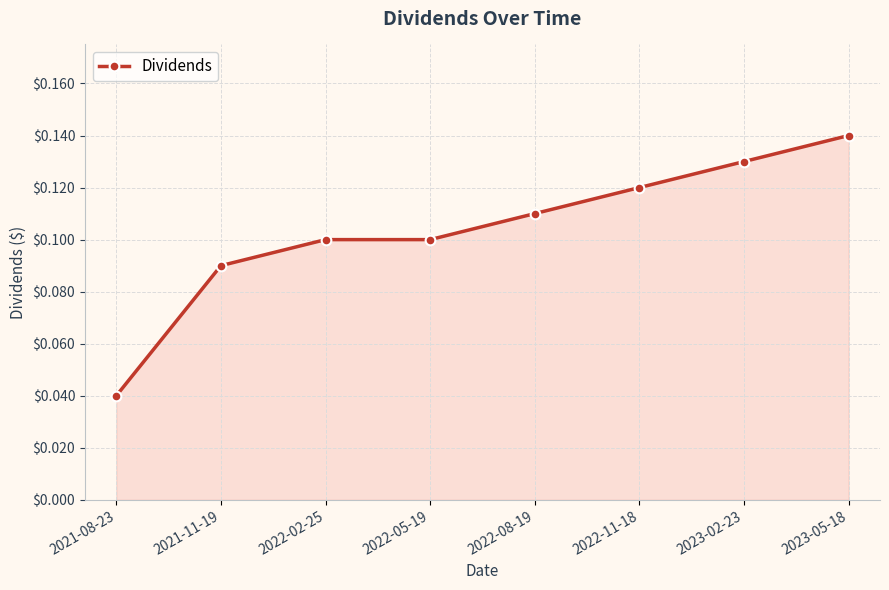

At which category does the chart reach its minimum across all series?

2021-08-23